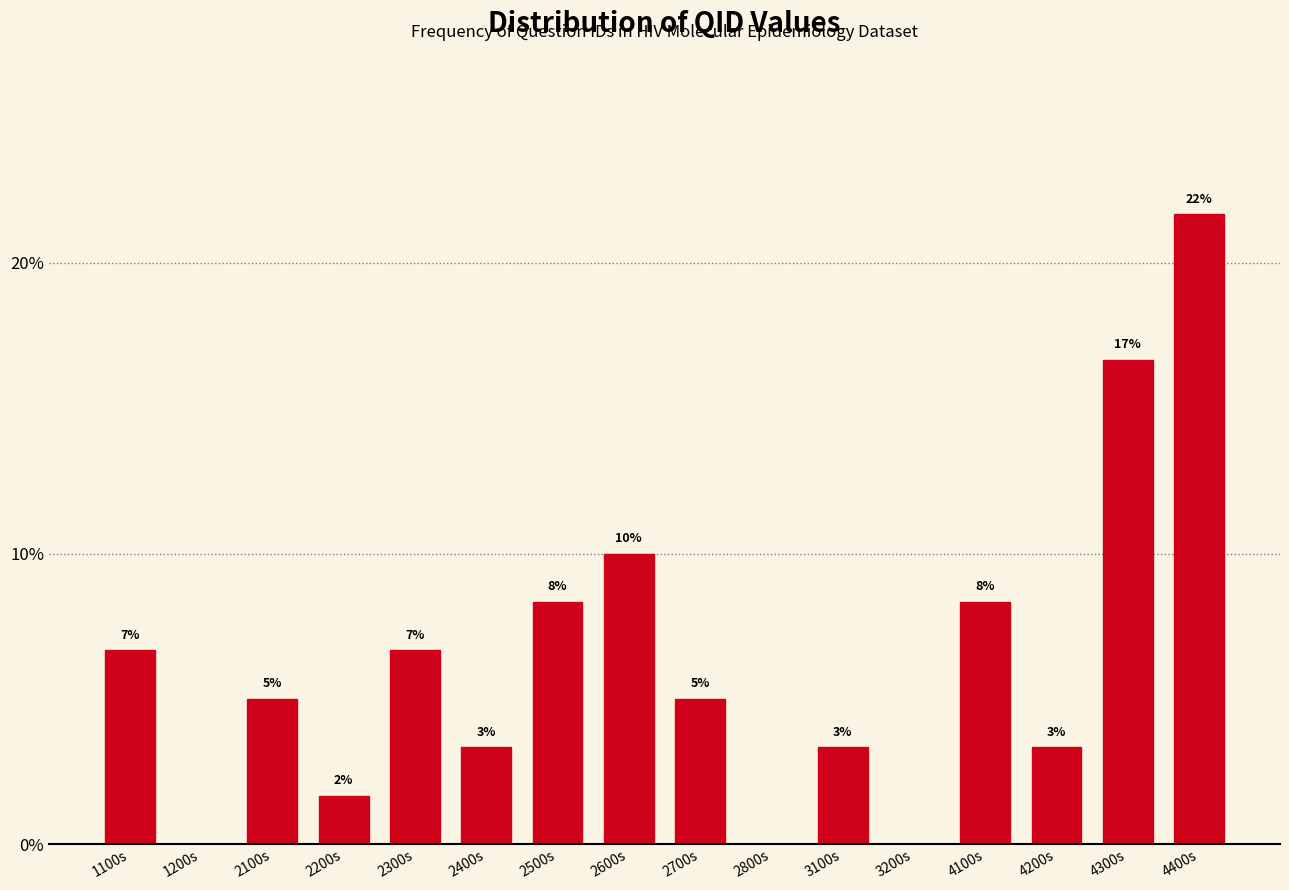

Are the bars horizontal?

No